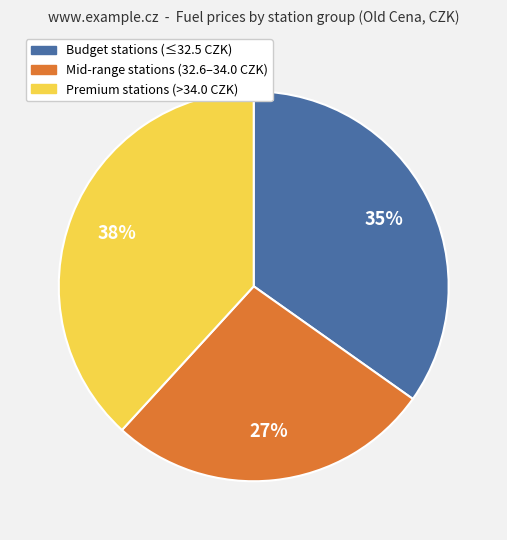

Is there any slice that represents more than half of the pie?

No